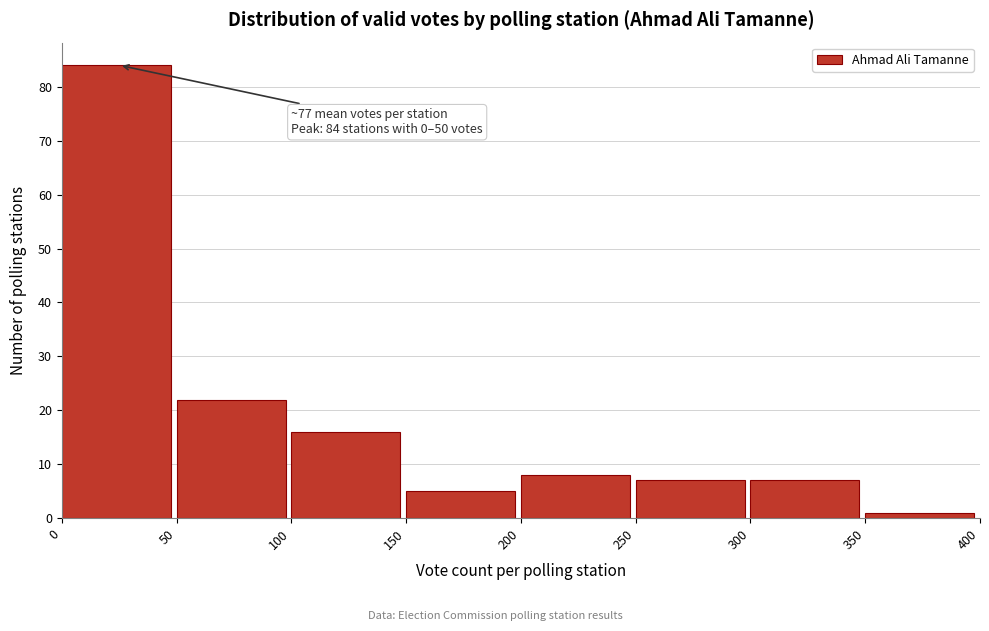

Over which range of the x-axis is the bar tallest?

0 to 50